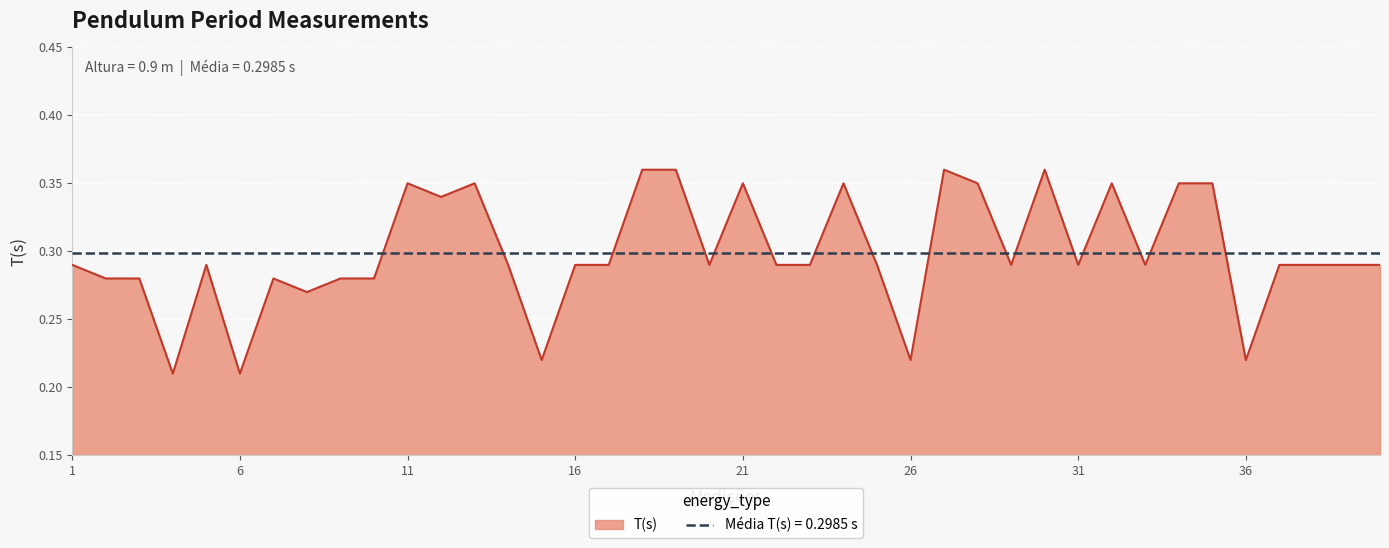

Which has a higher value, 4 or 29?

29